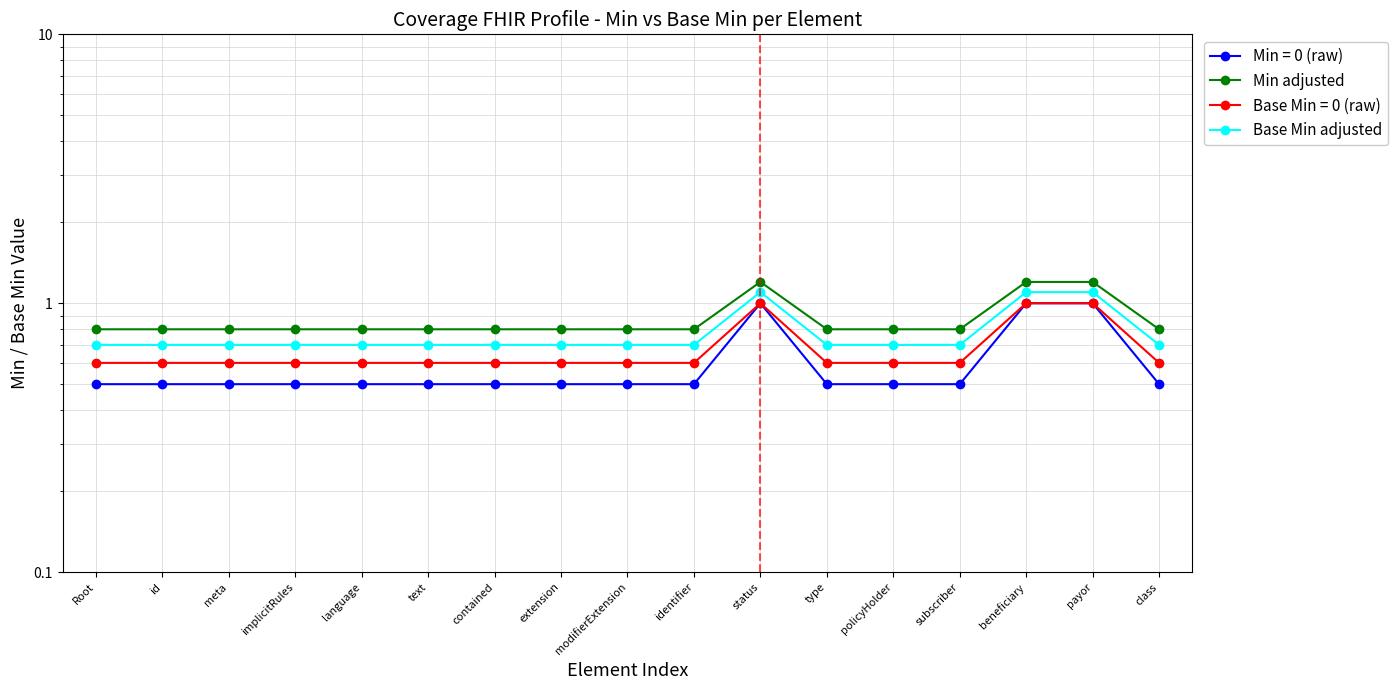

At which label does Base Min adjusted reach its peak?

status